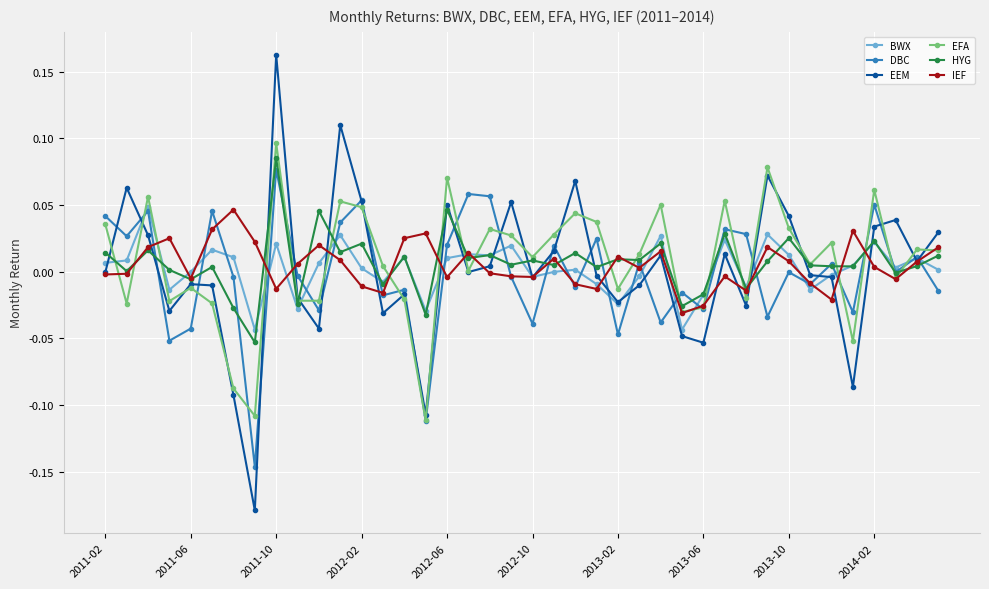

True or false: IEF has more than 2 interior local peaks.

True